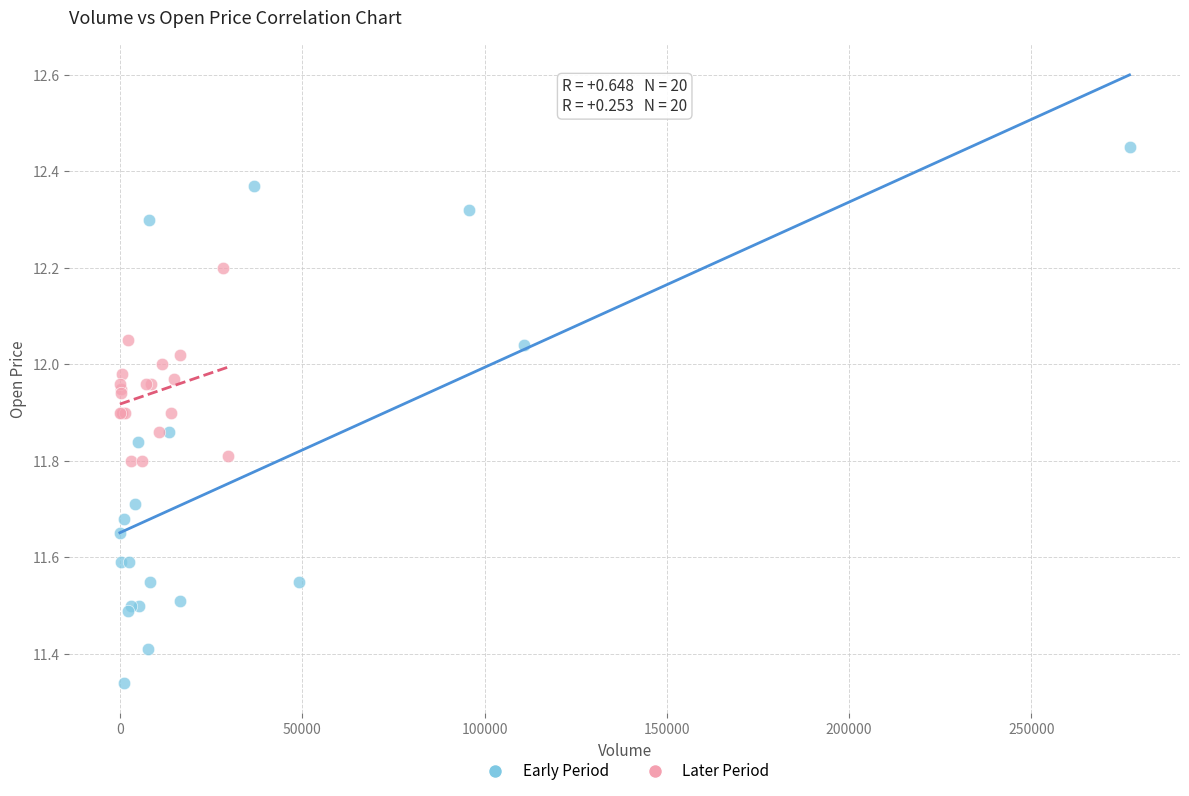

Which series contains the highest Y value?

Early Period